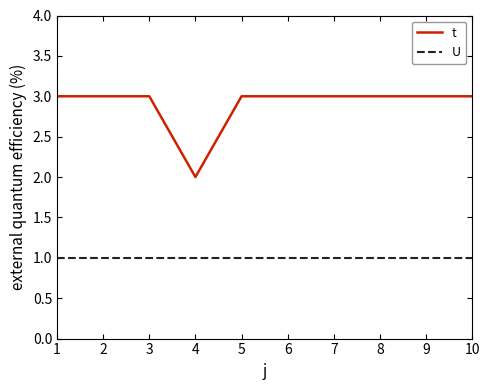

At which label does t reach its minimum?

4